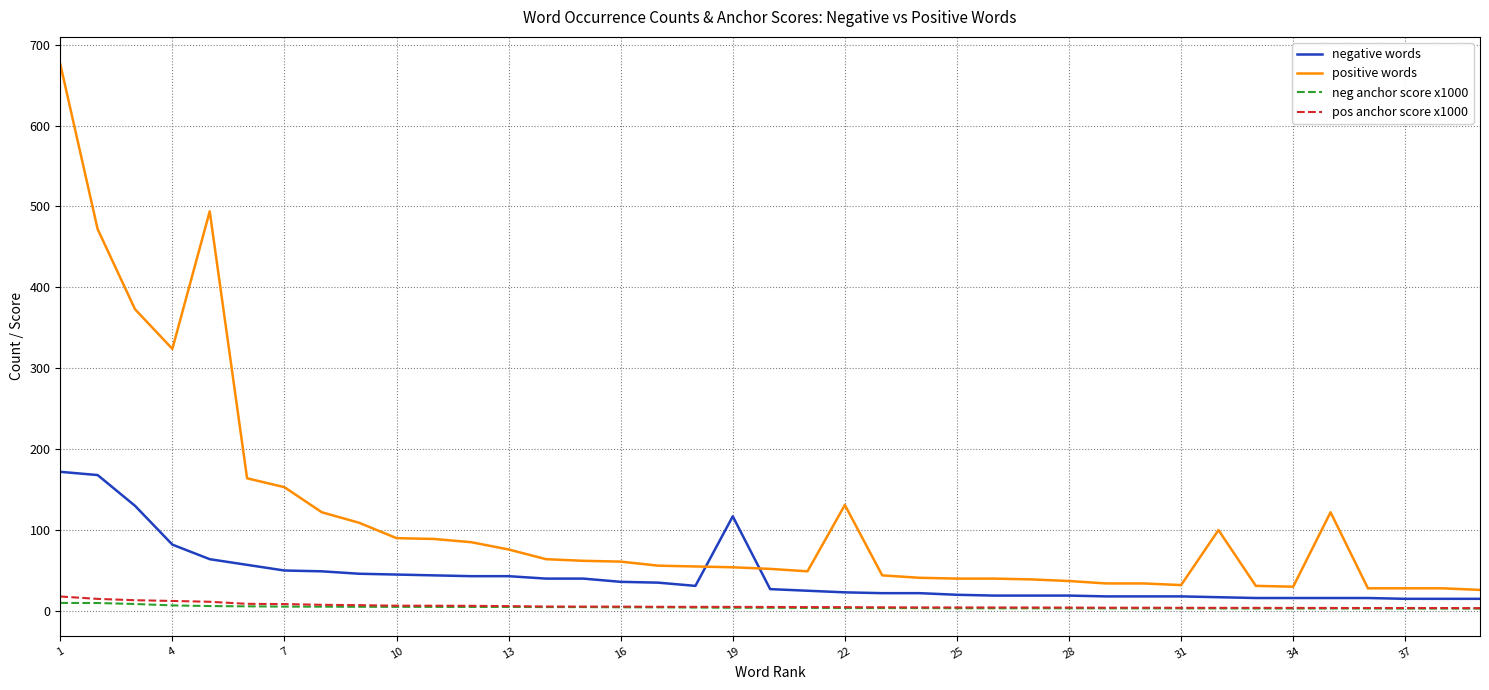

Which series has the largest total across all categories?

positive words